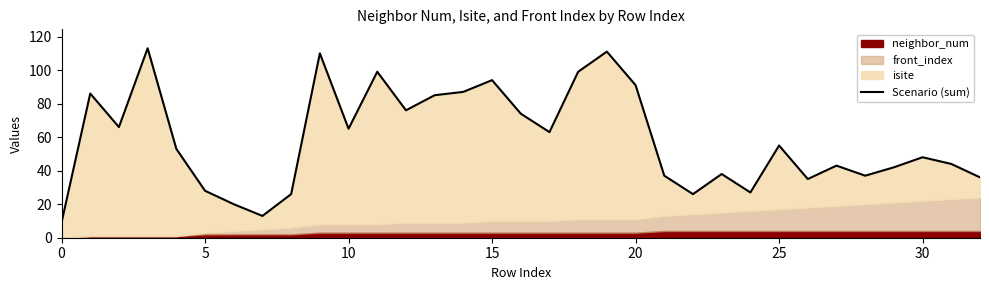

Reading left to right, extract all data points from this chart.

9	86	66	113	53	28	20	13	26	110	65	99	76	85	87	94	74	63	99	111	91	37	26	38	27	55	35	43	37	42	48	44	36